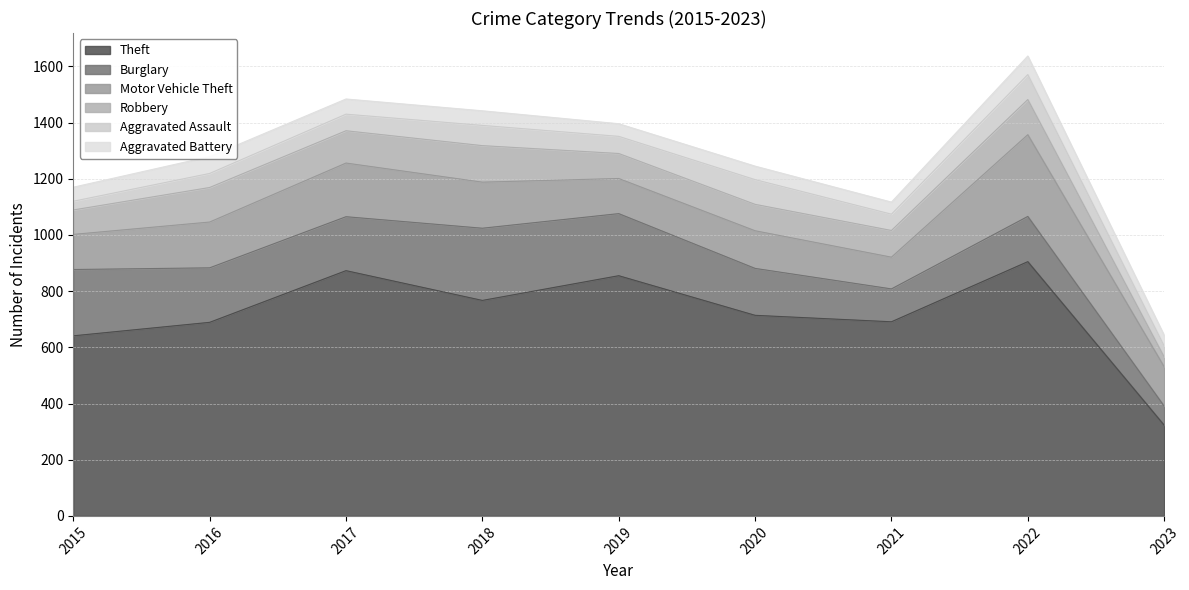

What is the difference between the maximum and minimum values in the Robbery series?

95